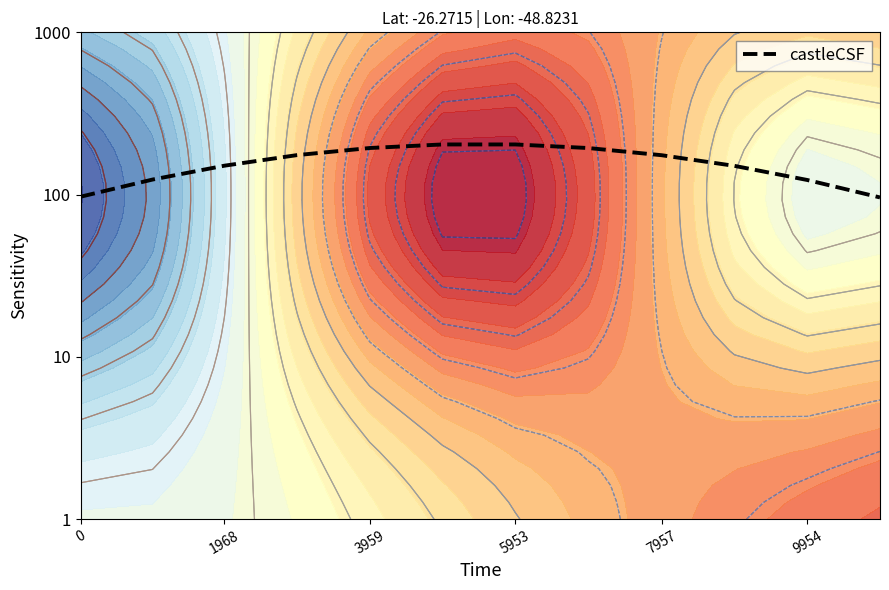

Count the number of data series in this chart.

1